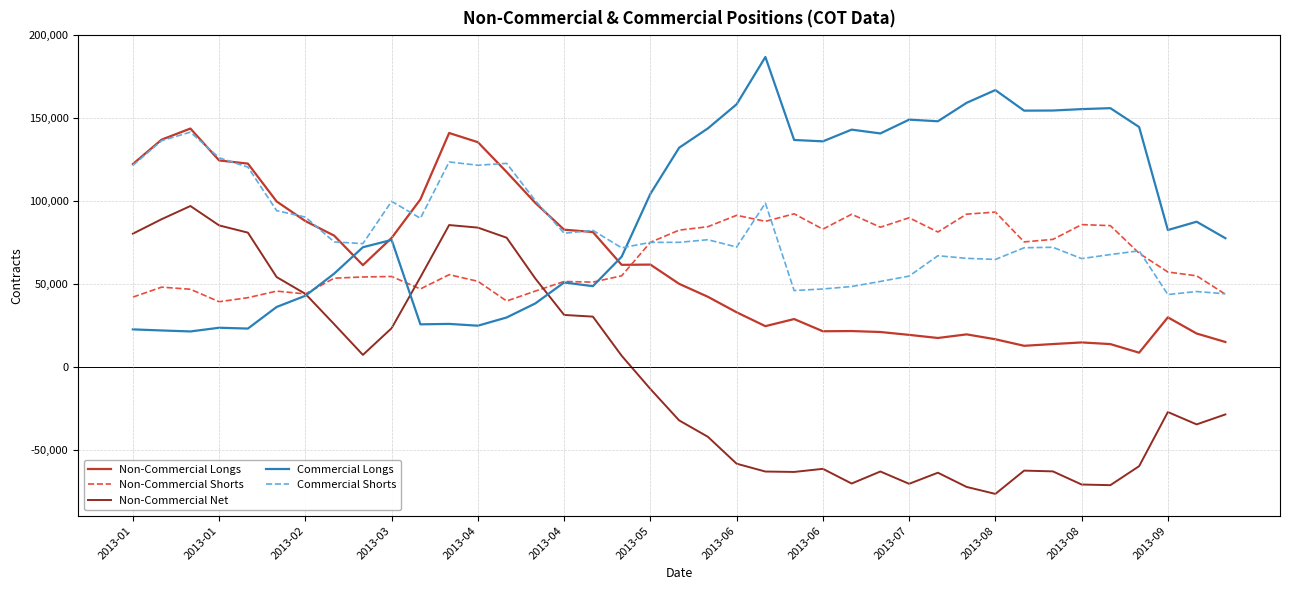

True or false: Commercial Longs has more than 2 points higher than both neighbors.

True